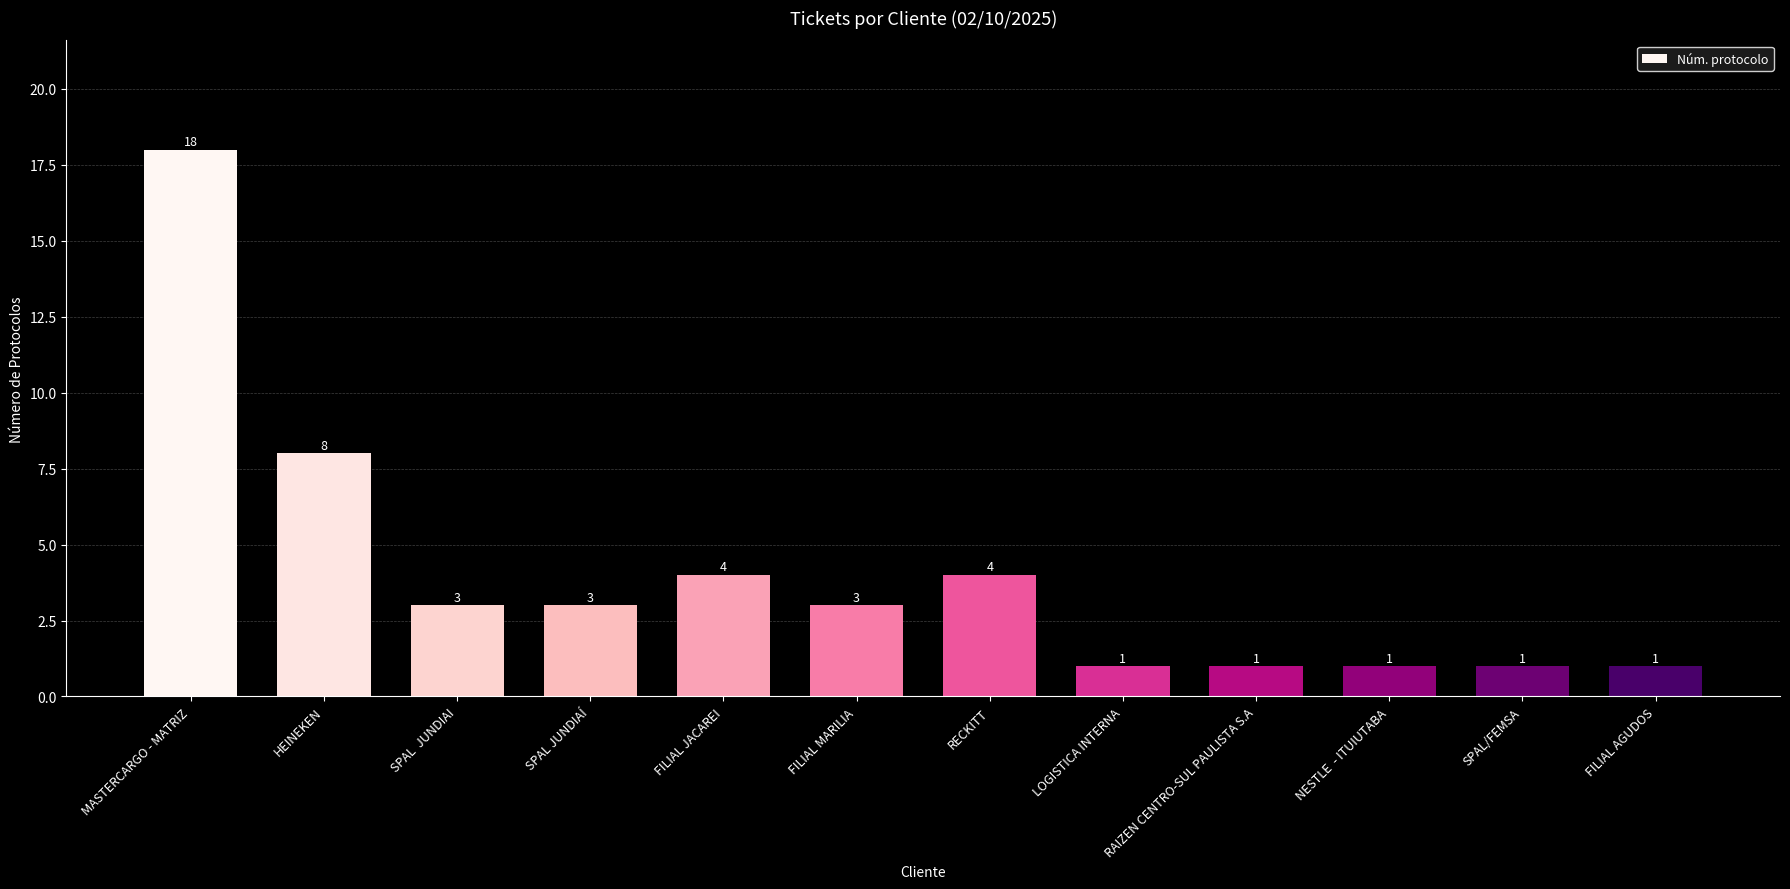

What is the difference between the maximum and minimum values?

17